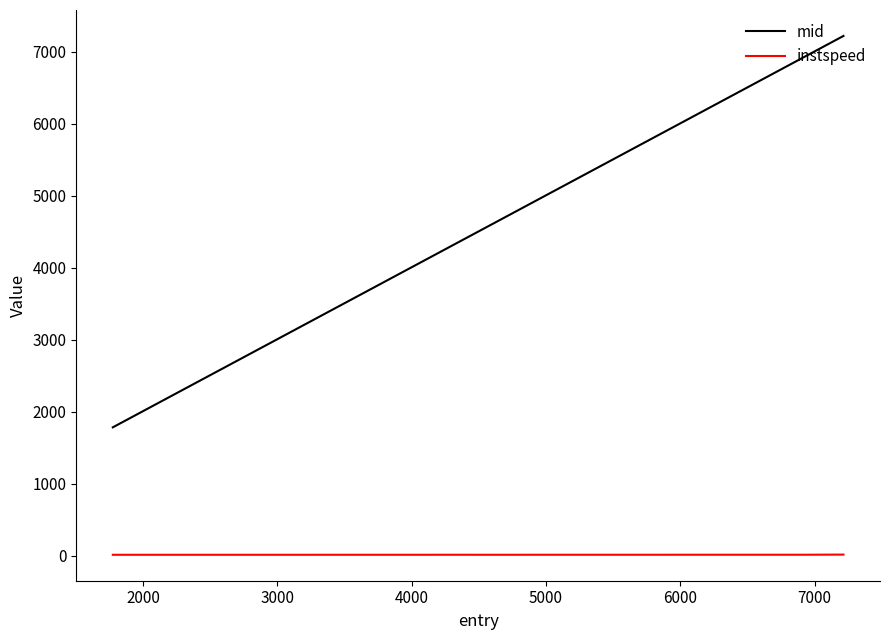

Which series has the widest spread of values?

mid